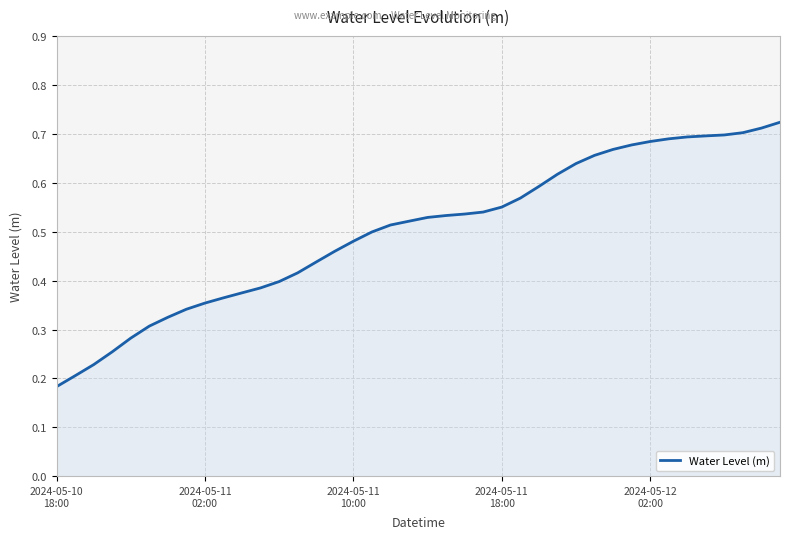

True or false: there are more than 0 points higher than both neighbors.

False